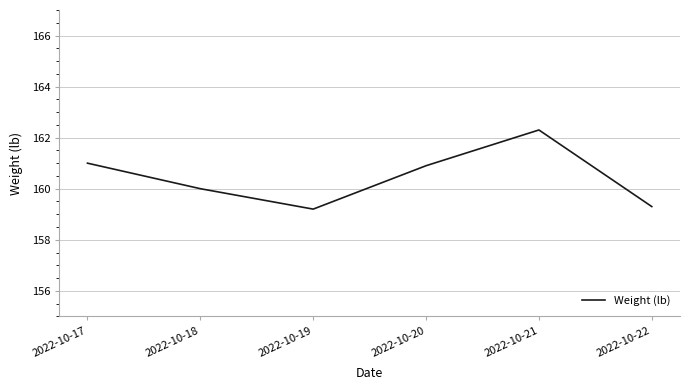

What is the difference between the values at 2022-10-17 and 2022-10-19?

1.8